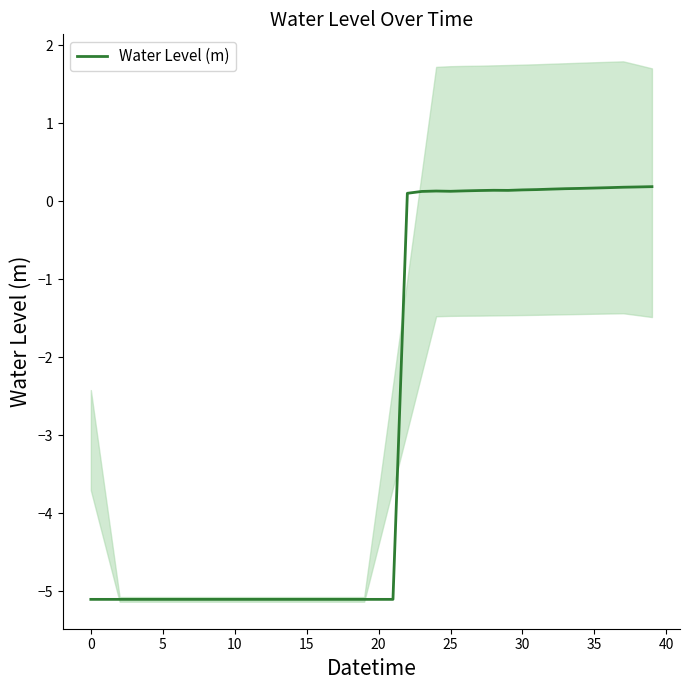

What is the value of the 39th point from the left?

0.2